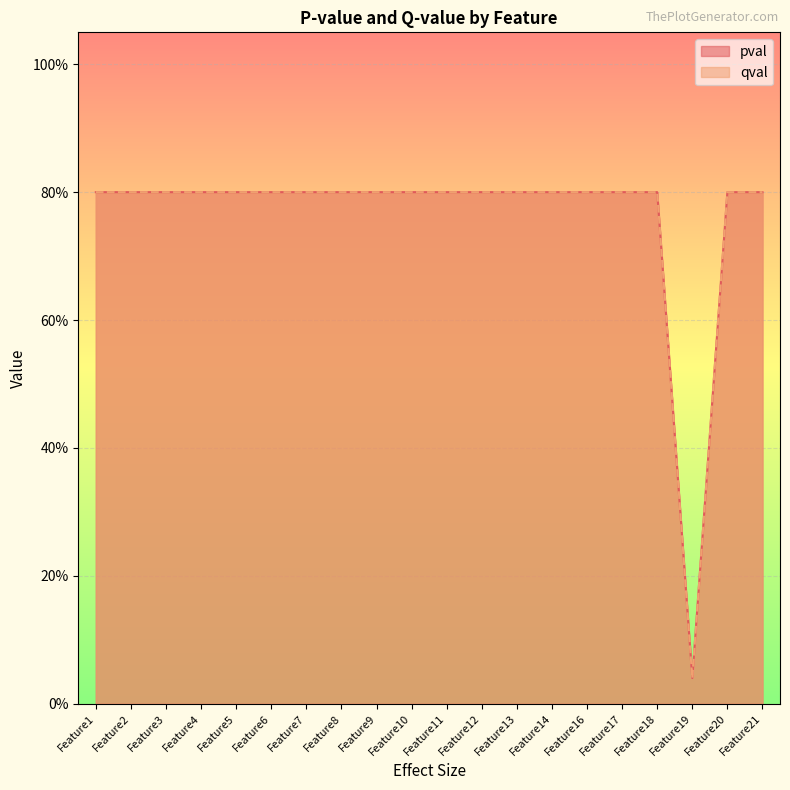

Which series has the largest total across all categories?

pval